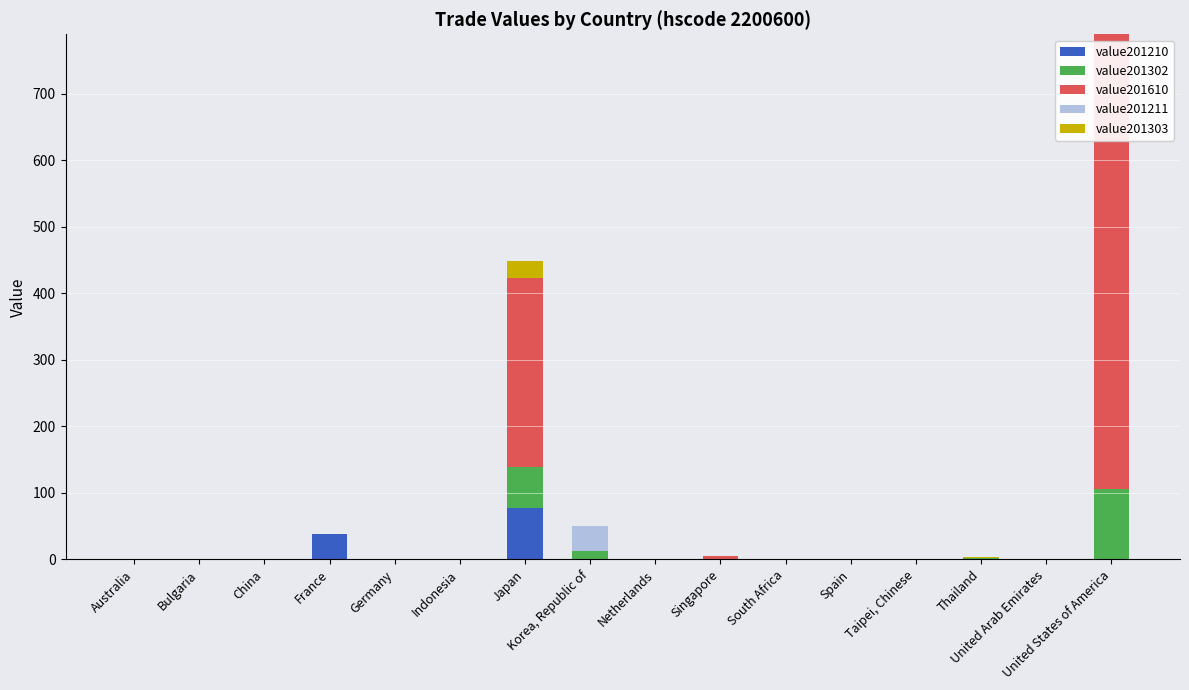

What is the highest value of the value201210 series?

77.3